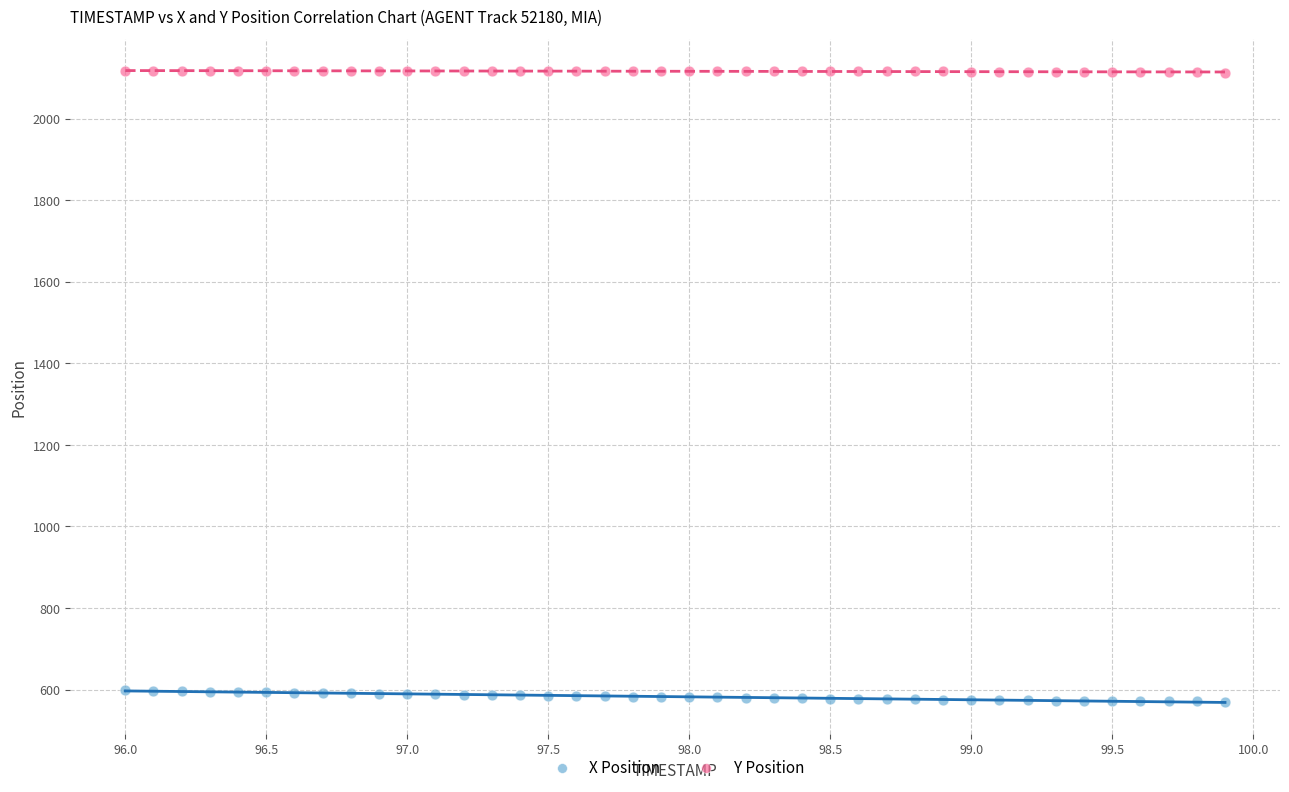

Which series reaches the minimum Y coordinate?

X Position